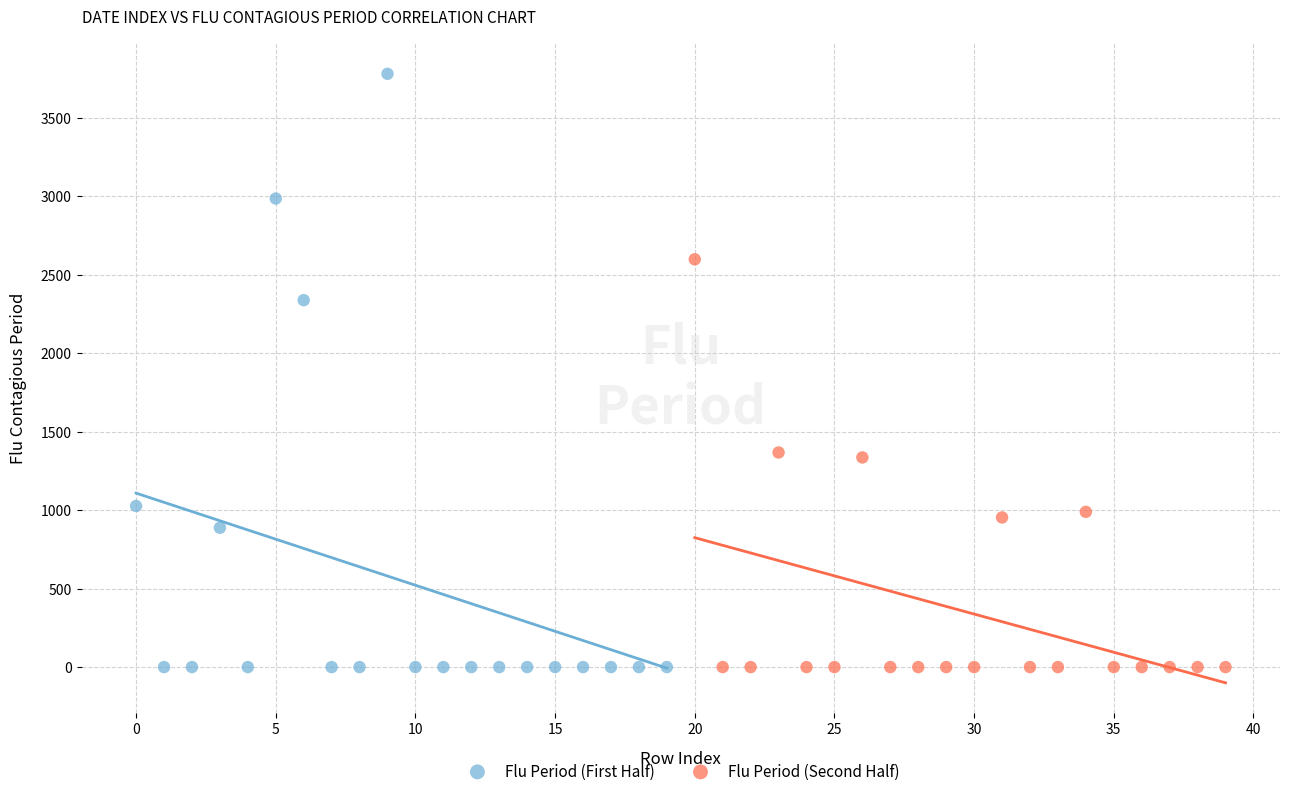

Which series reaches the maximum Y coordinate?

Flu Period (First Half)